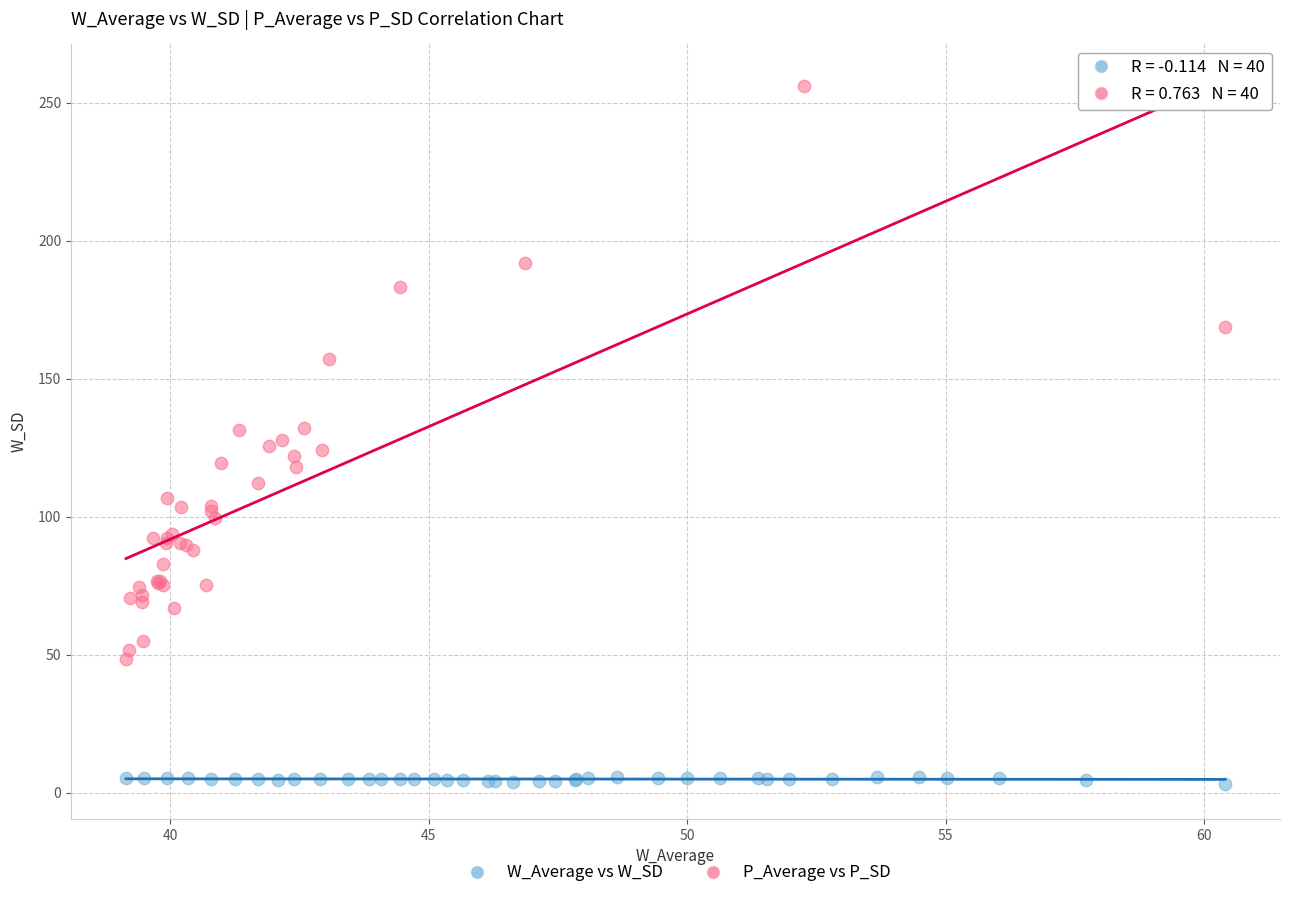

Which series reaches the maximum Y coordinate?

P_Average vs P_SD